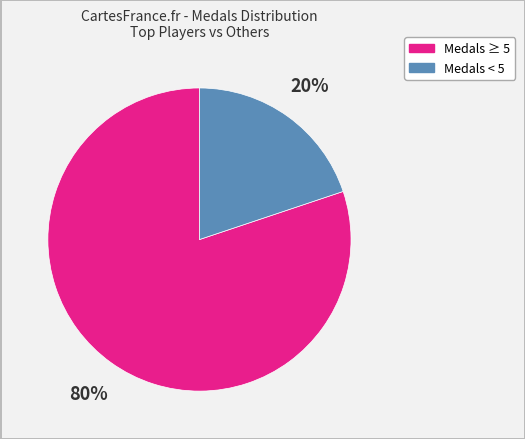

Does any single category account for the majority?

Yes